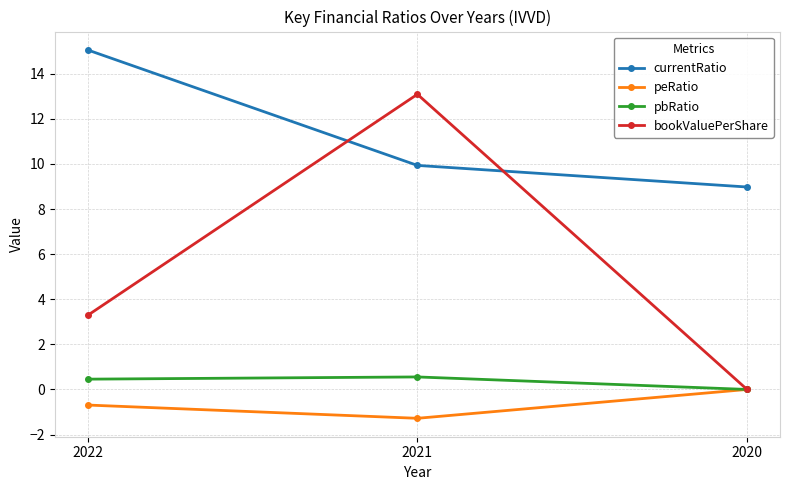

How many lines are shown in the chart?

4